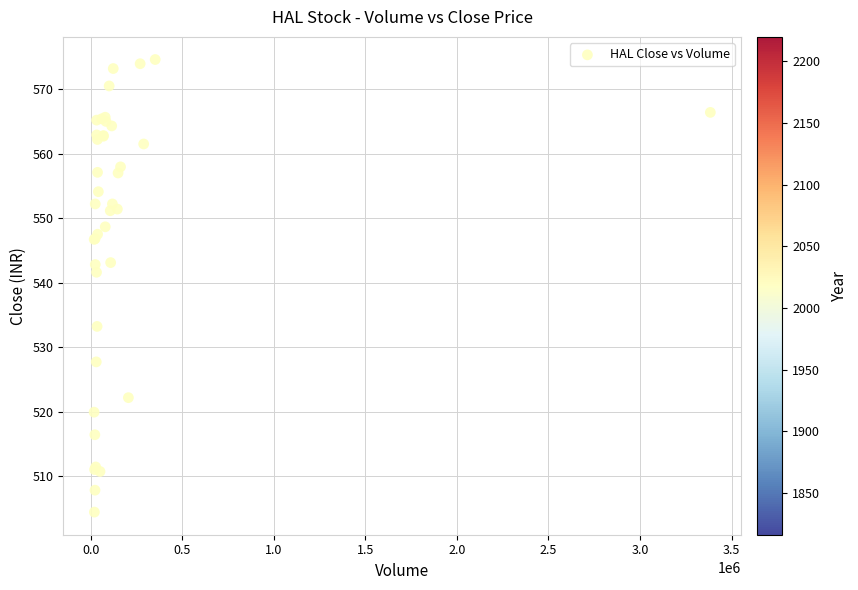

What Y value in the scatter plot is closest to 539?

541.6